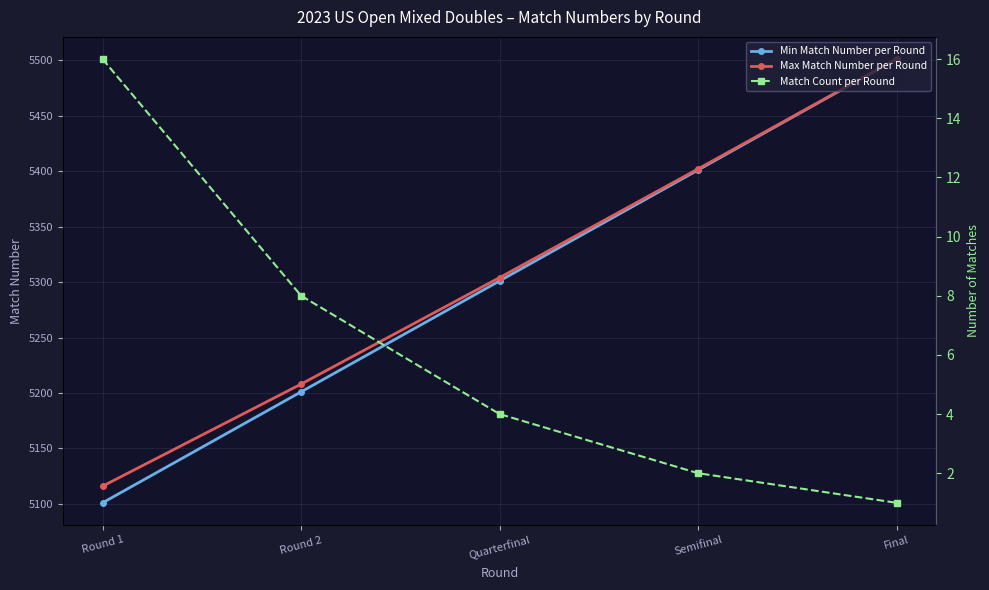

How many data points in Match Count per Round are less than 4?

2